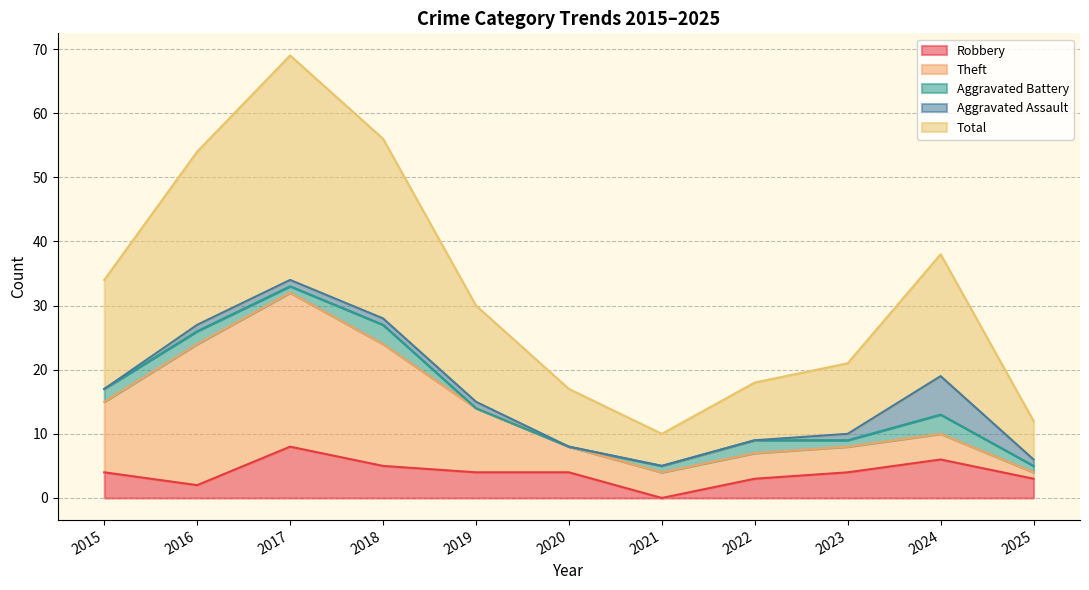

Count the number of categories in the chart.

11